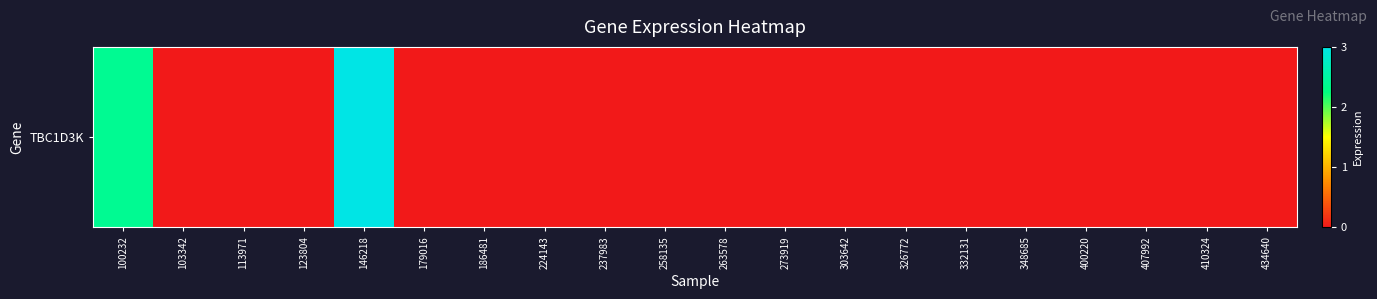

What is the sum of the values at 258135 and 100232?

2.4